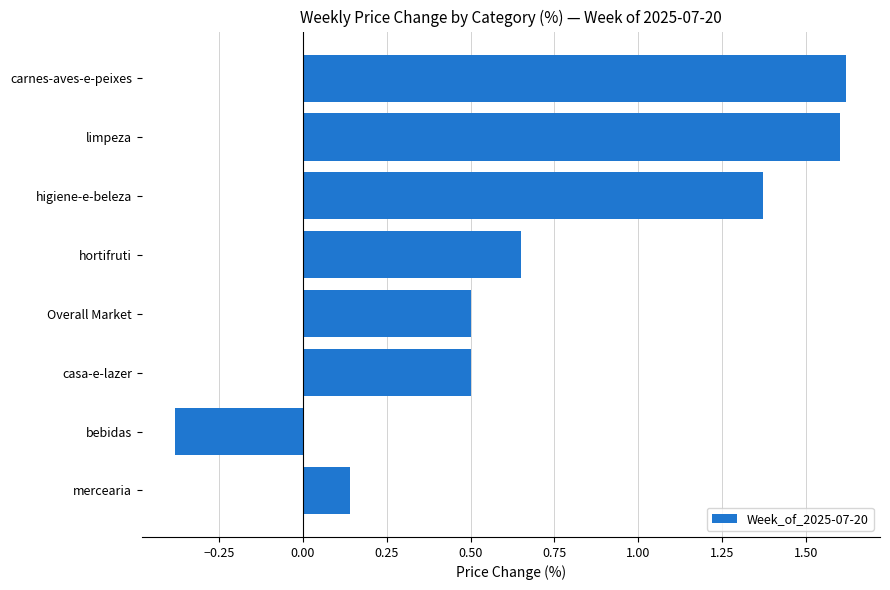

The chart shows a value of 0.5 at Overall Market. True or false?

True